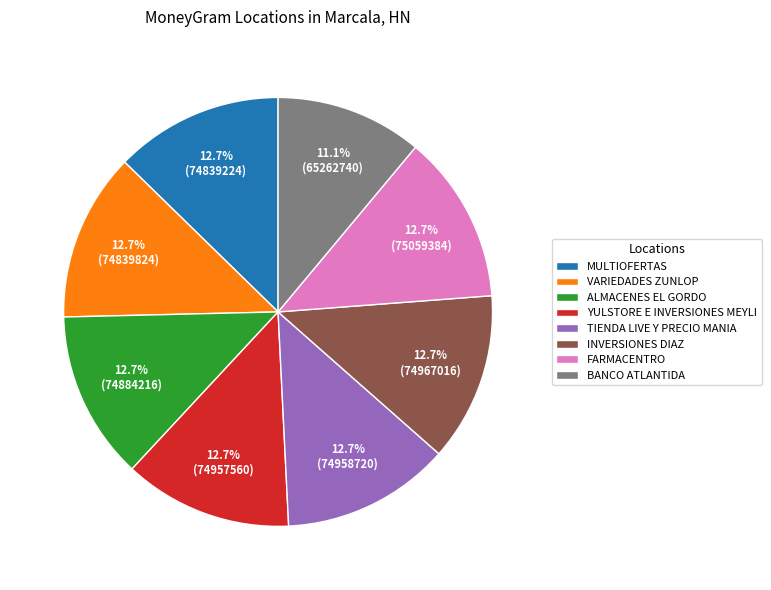

Does any single category account for the majority?

No